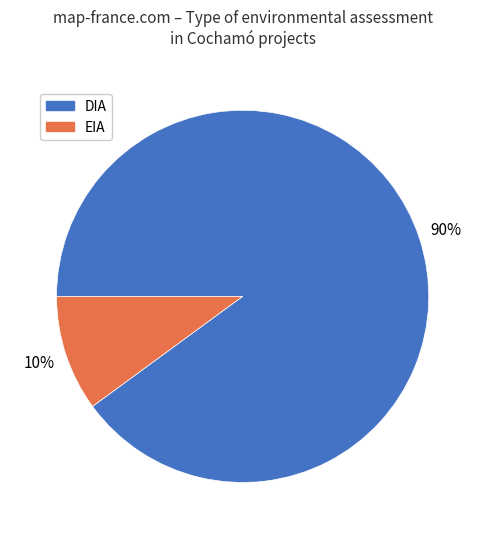

Combined, do DIA and EIA account for over 50%?

Yes